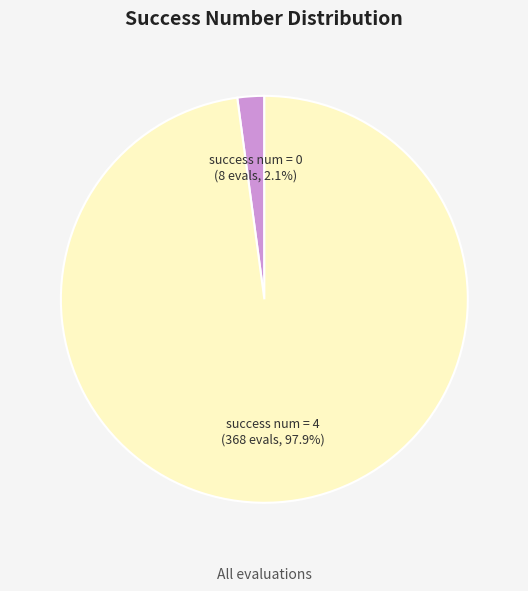

Which slice represents more than half of the pie?

success num = 4